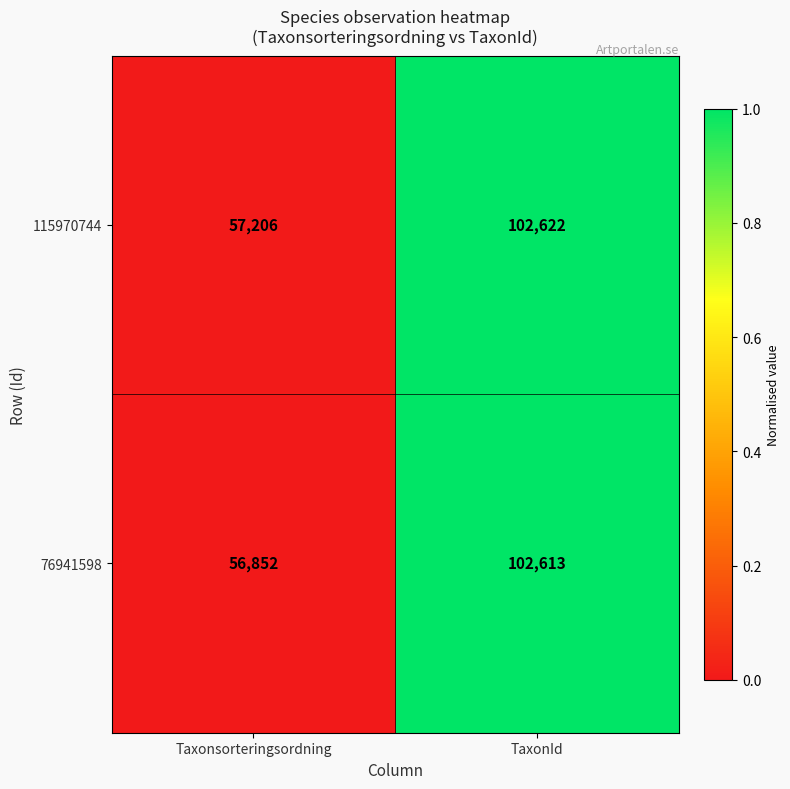

Is it true that 76941598 equals 31763 at TaxonId?

False